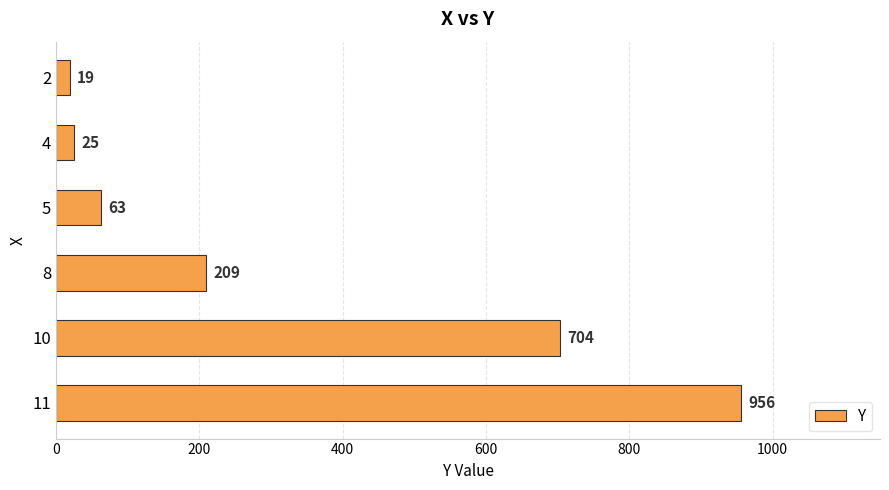

Count the number of data series in this chart.

1